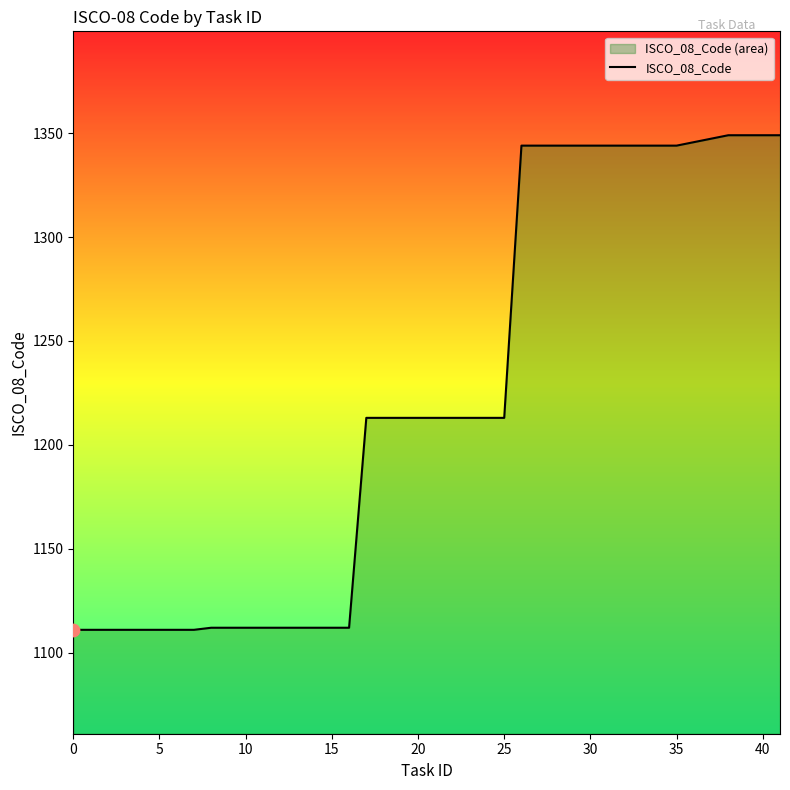

What is the change in value from 15 to 27?

+232